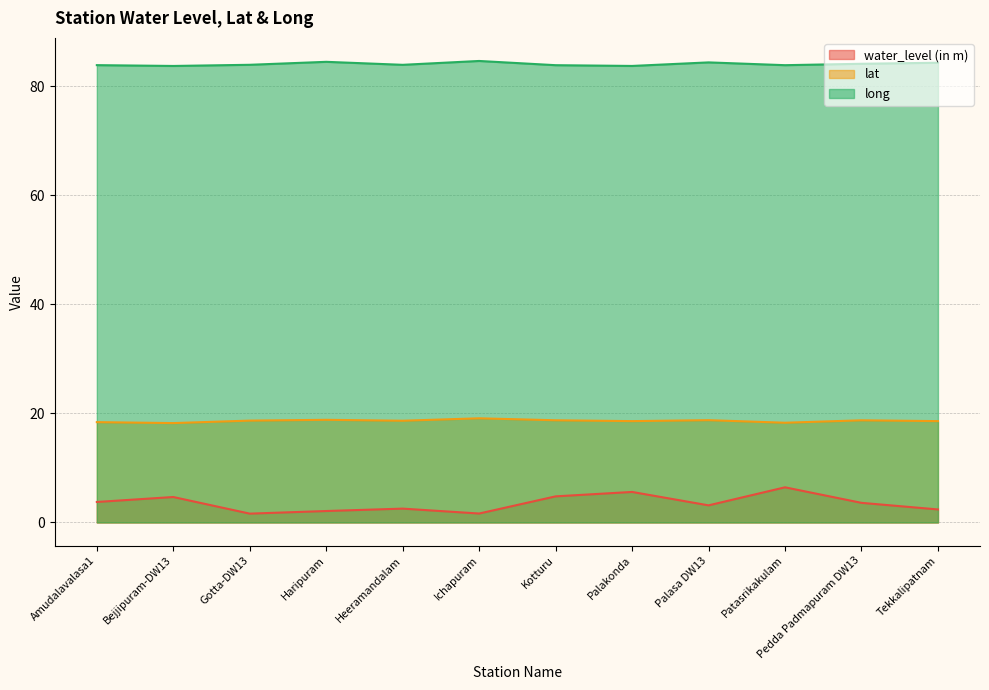

True or false: lat and water_level (in m) intersect in this chart.

False